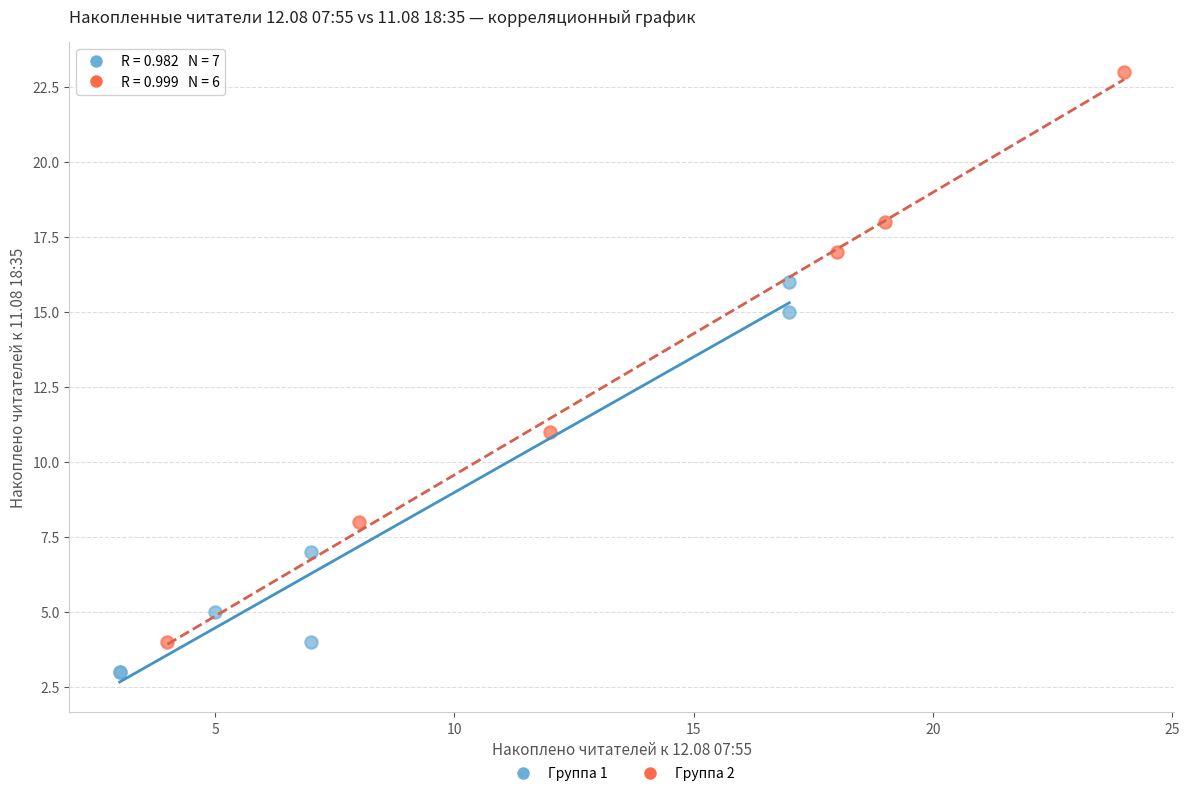

Which series reaches the maximum Y coordinate?

Группа 2